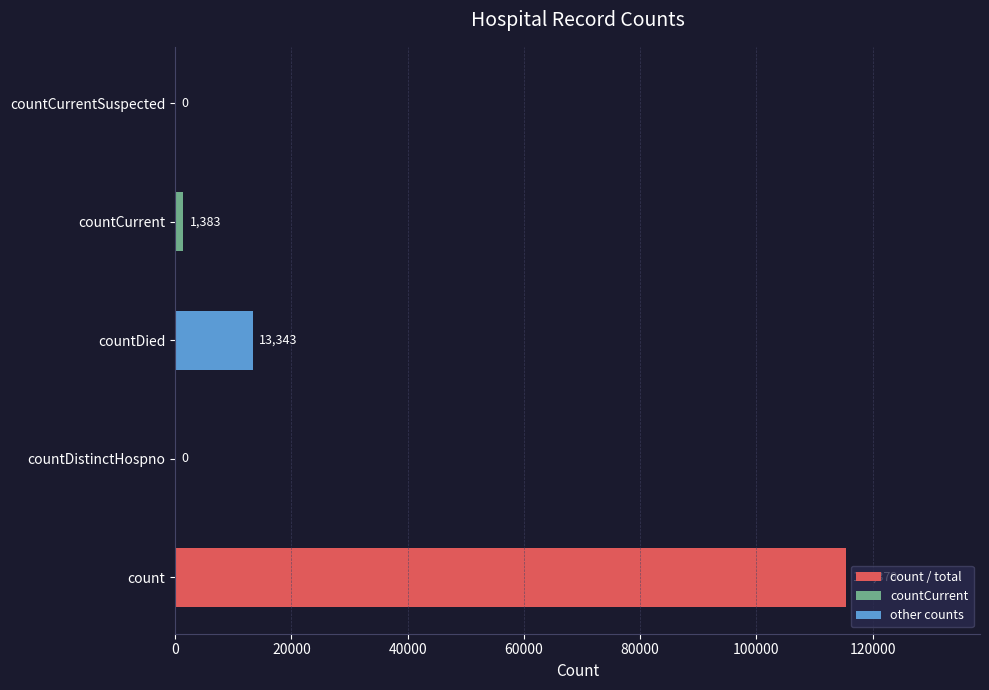

What is the sum of all values?

130105